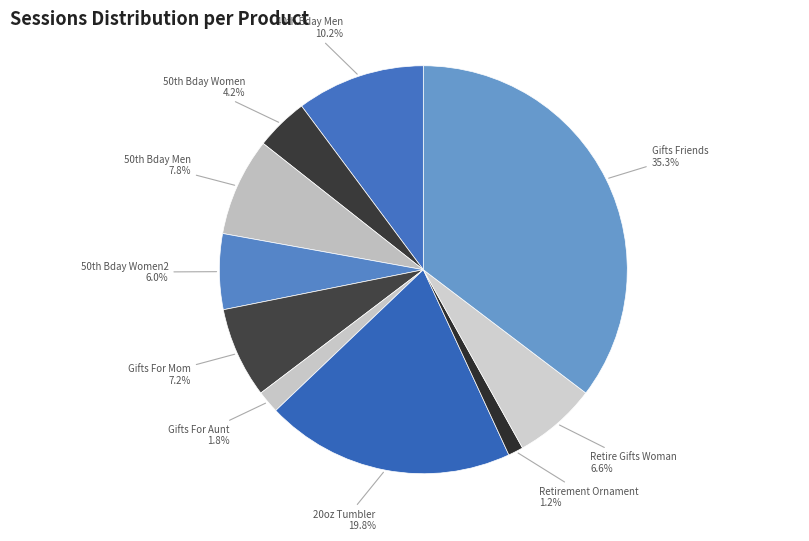

What is the largest slice in the pie chart?

Gifts Friends